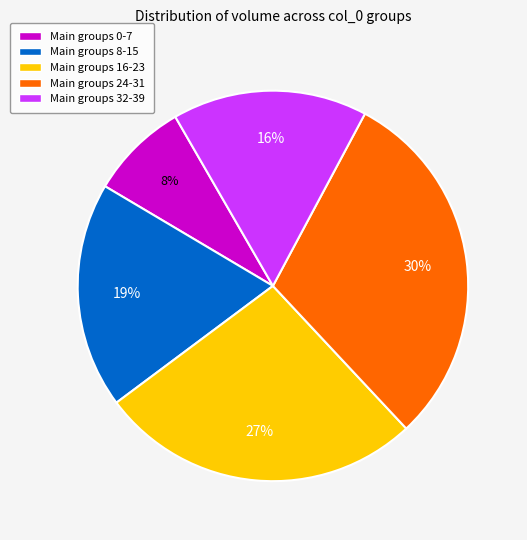

To the nearest percent, what is the average slice percentage?

20%